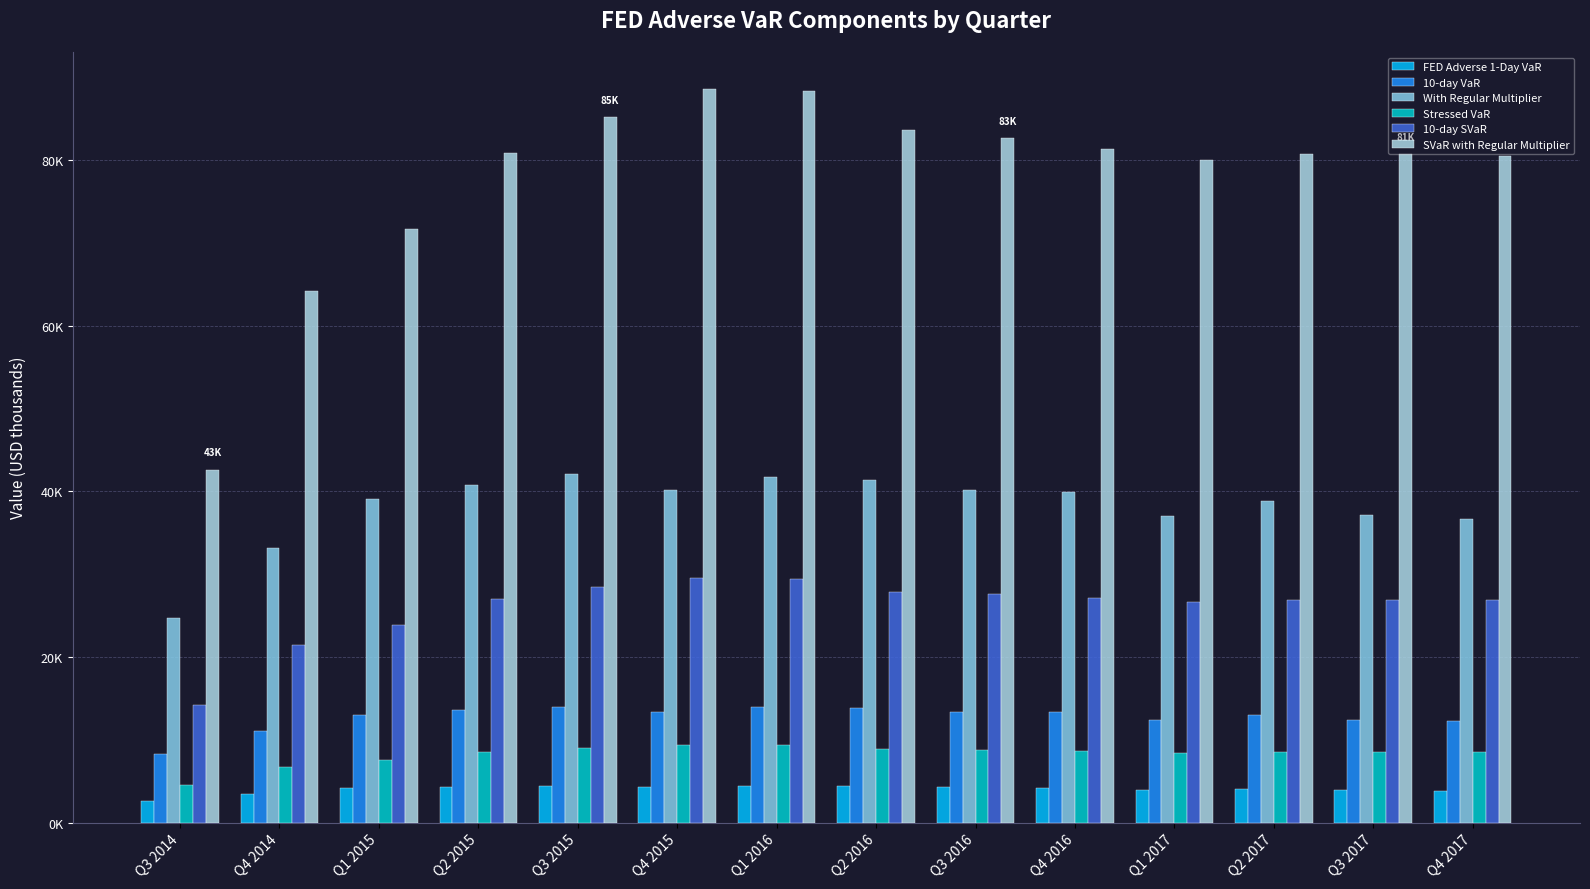

Is the value of Stressed VaR at Q4 2014 greater than the value of 10-day VaR at Q4 2014?

No